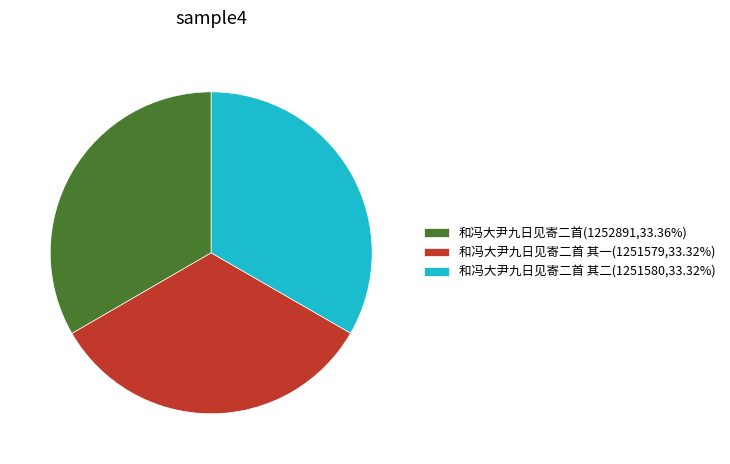

Does 和冯大尹九日见寄二首 其二(1251580,33.32%) account for over 50% of the chart?

No